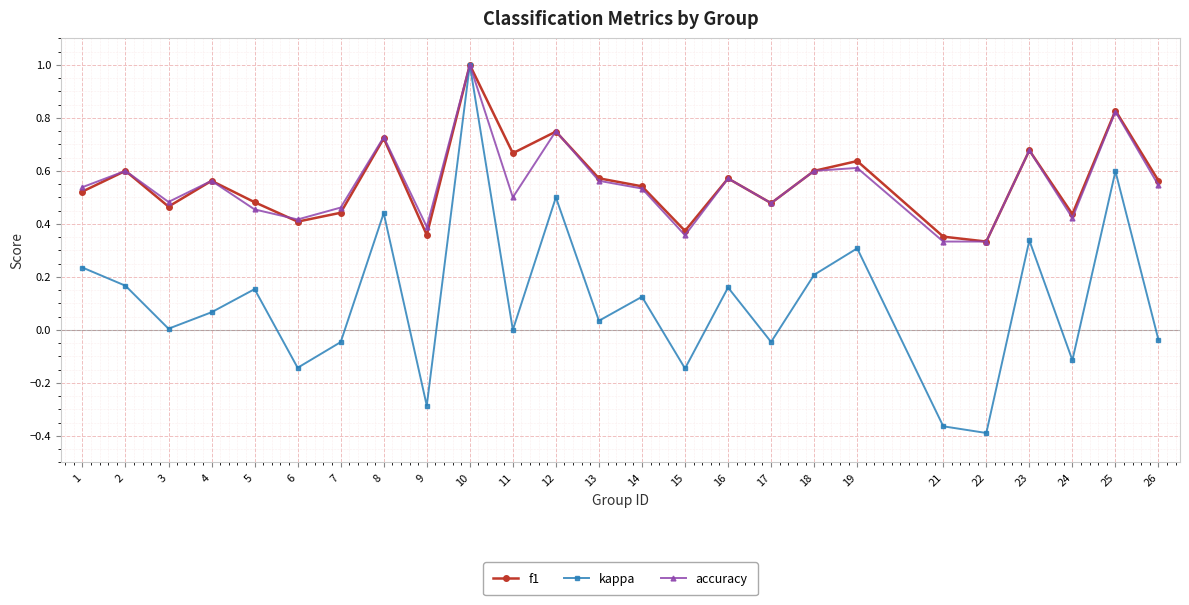

At which category does kappa reach its first local peak?

5